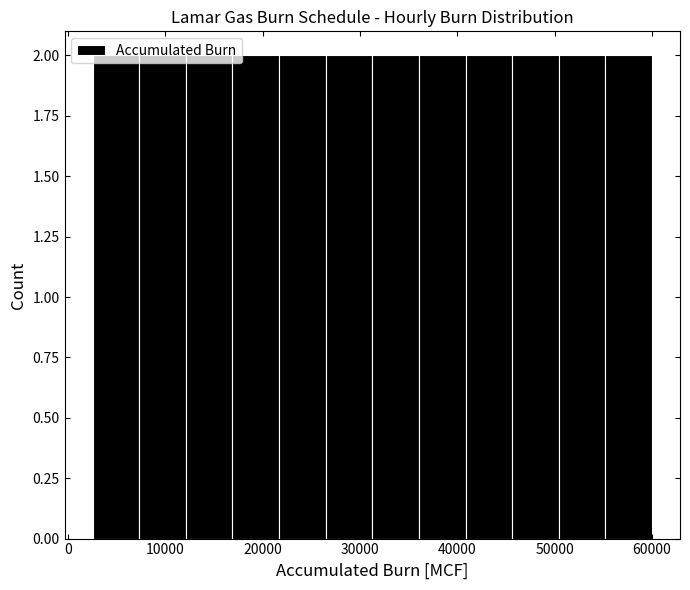

Reading left to right, transcribe this chart: for each bar, give the range it covers on the x-axis and its height. Neither the bar edges nor the heights are printed on the chart, so give them approximately, as read against the axes.

3000 to 7000: 2
7000 to 12000: 2
12000 to 17000: 2
17000 to 22000: 2
22000 to 26000: 2
26000 to 31000: 2
31000 to 36000: 2
36000 to 41000: 2
41000 to 46000: 2
46000 to 50000: 2
50000 to 55000: 2
55000 to 60000: 2